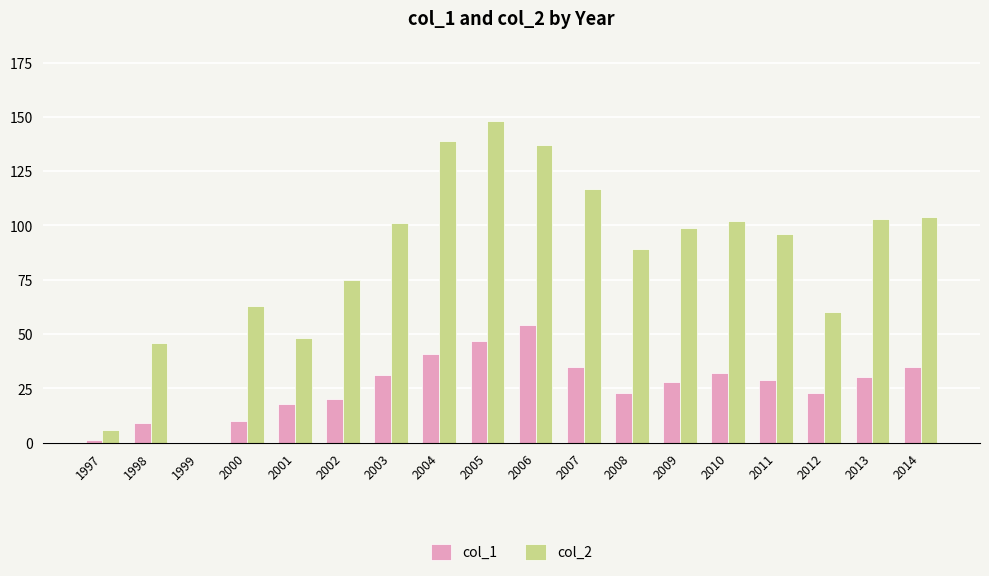

What is the total value across all series at 2000?

73